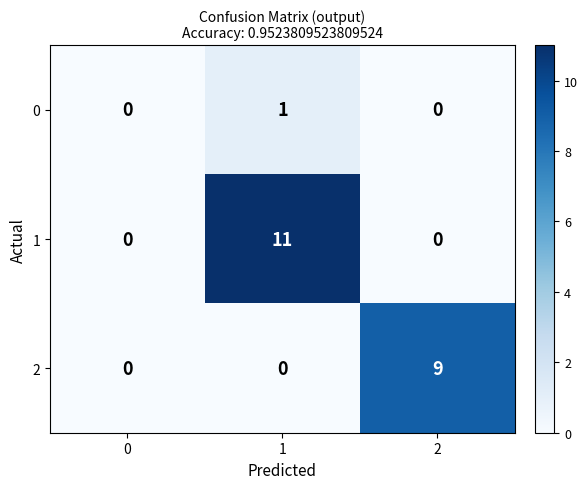

Rank the series by their average value, from highest to lowest.

1, 2, 0